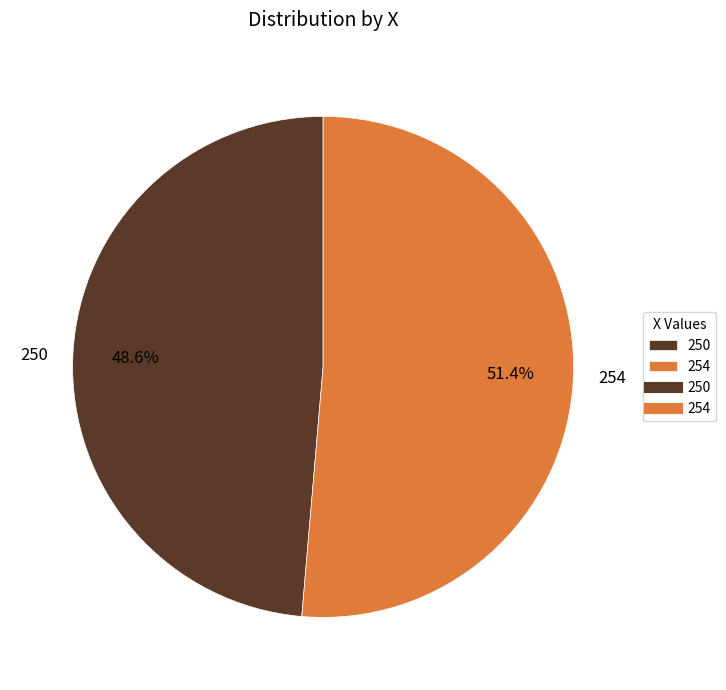

Is there a majority slice in this chart?

Yes